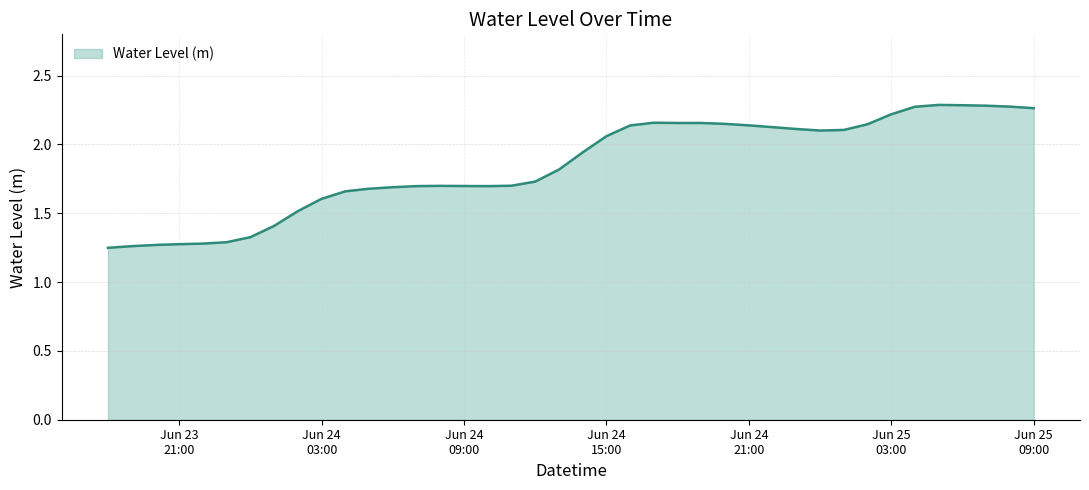

What is the difference between the maximum and minimum values?

1.0